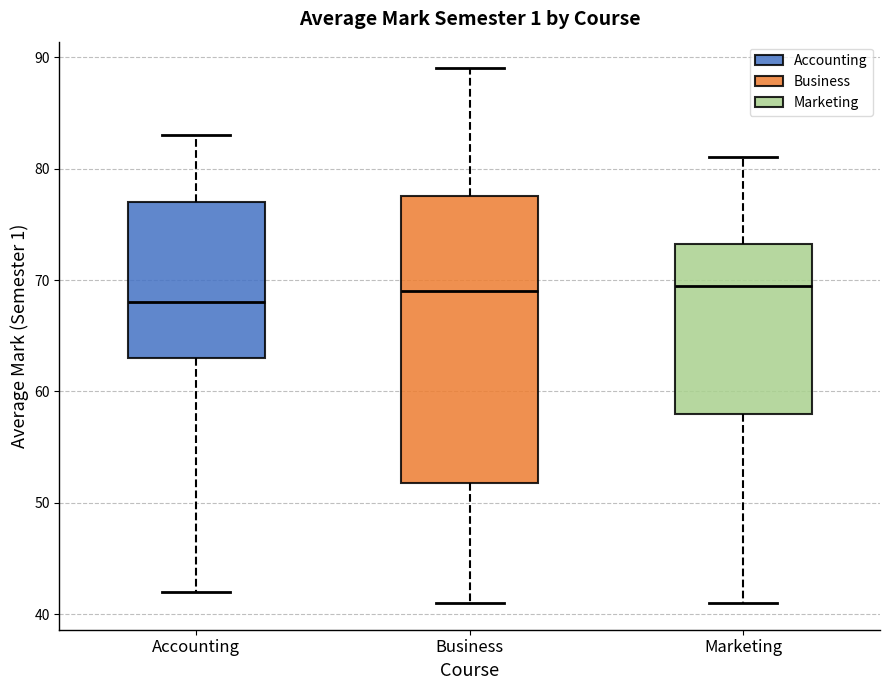

Where does the median line of the box for Marketing sit on the y-axis? The values are not printed on the chart, so give them approximately, as read against the axis.

70